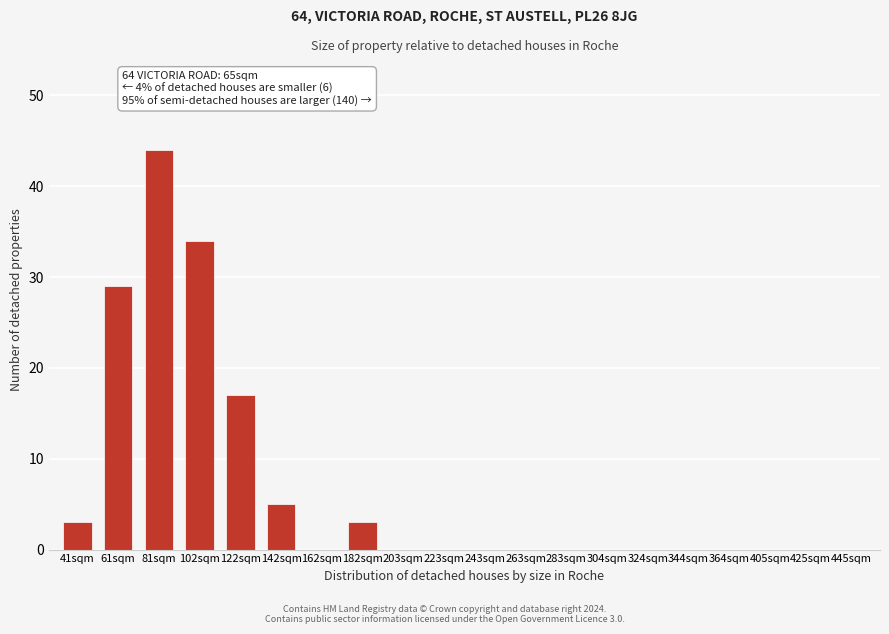

Reading left to right, what are all the values shown in this chart?

41sqm=3	61sqm=29	81sqm=44	102sqm=34	122sqm=17	142sqm=5	162sqm=0	182sqm=3	203sqm=0	223sqm=0	243sqm=0	263sqm=0	283sqm=0	304sqm=0	324sqm=0	344sqm=0	364sqm=0	405sqm=0	425sqm=0	445sqm=0